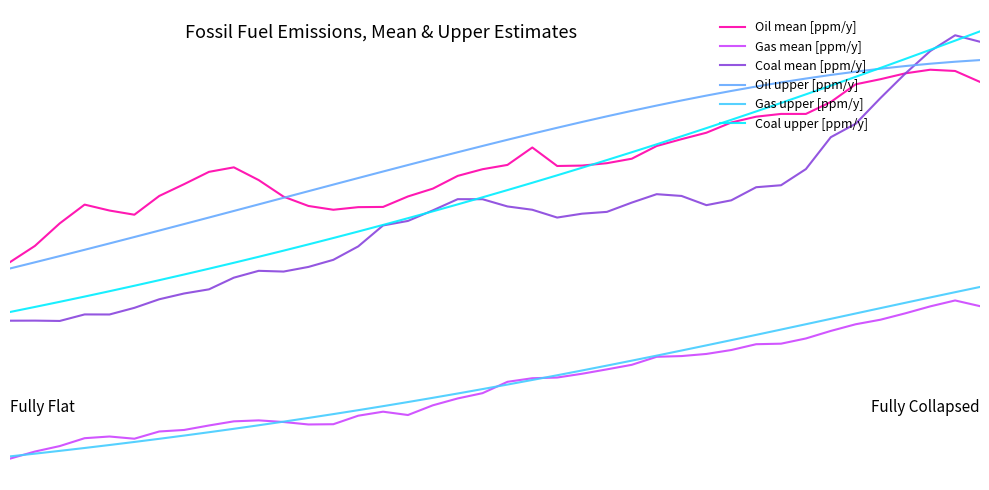

Which series has the largest total across all categories?

Oil upper [ppm/y]